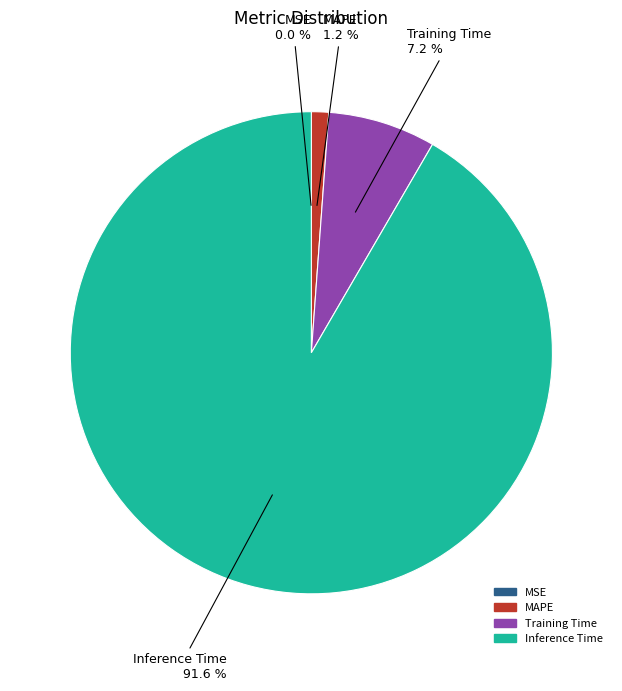

To the nearest percent, what portion does Inference Time represent?

92%